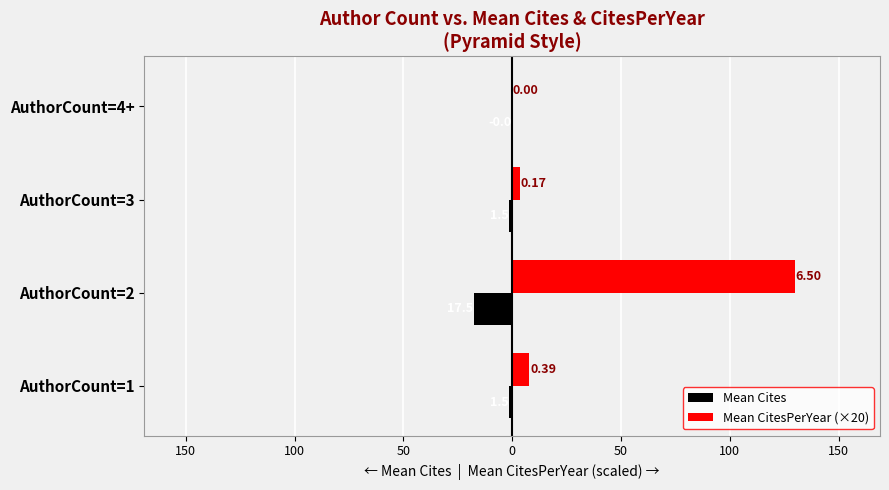

What is the difference between the second highest and second lowest values in the Mean CitesPerYear (×20) series?

4.5